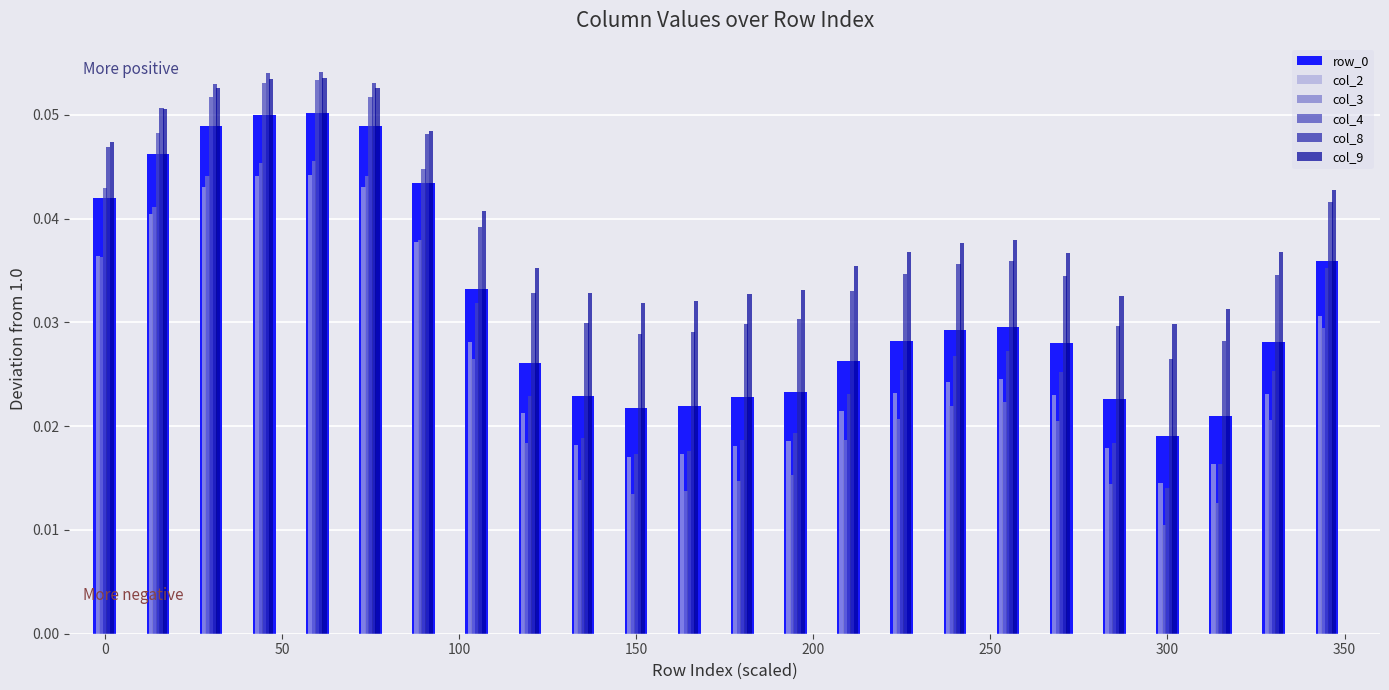

How many groups of bars are there?

24